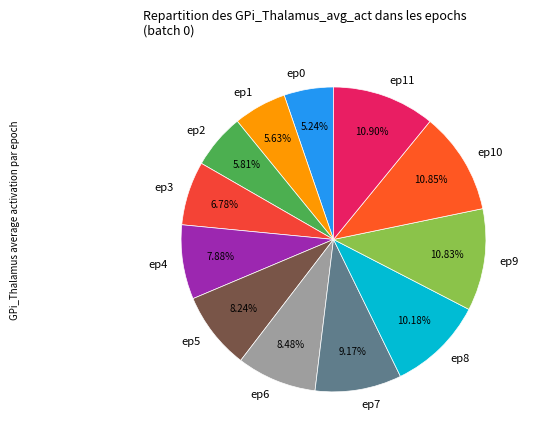

Is ep4 the majority of the pie?

No